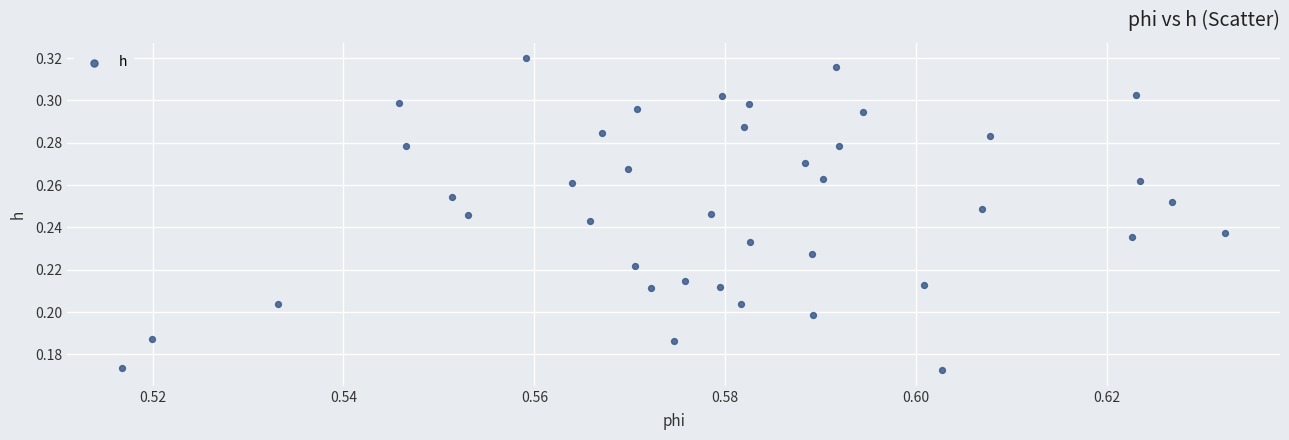

Count the number of points in this scatter plot.

40